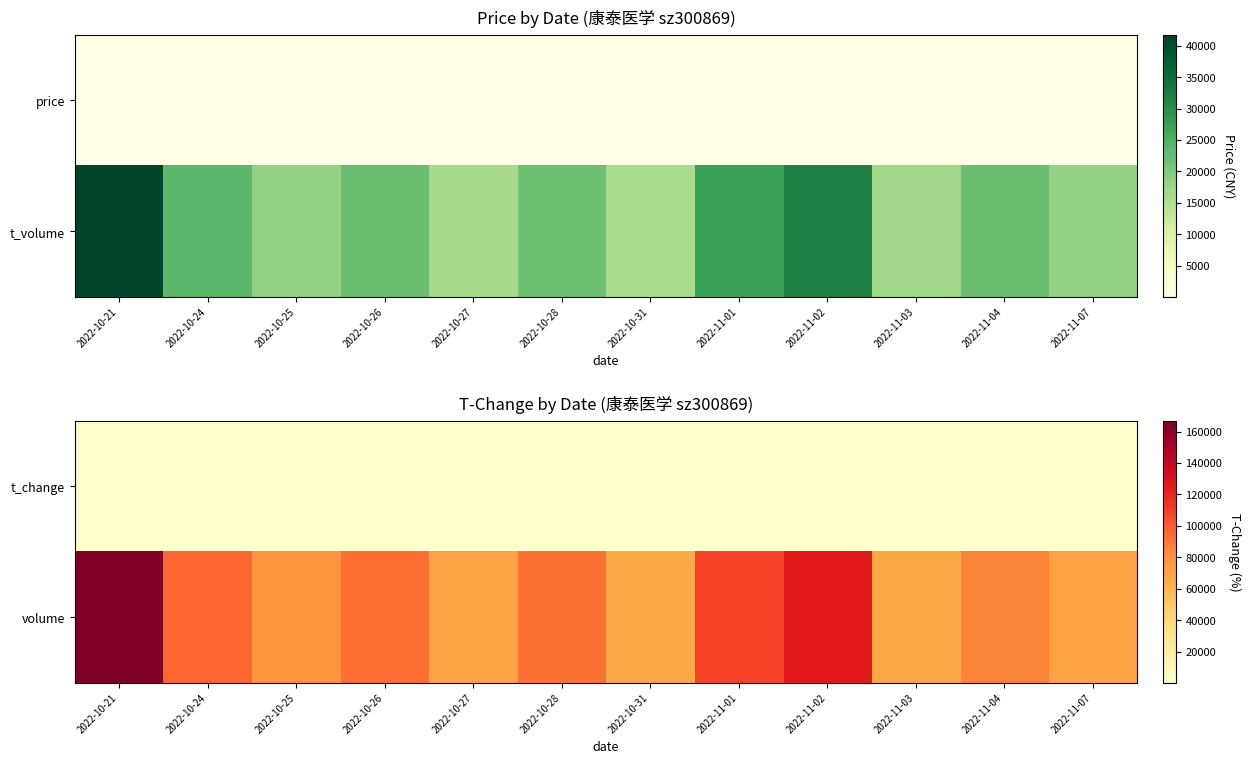

What is the spread (max minus min) of values at 2022-11-01?

108565.2